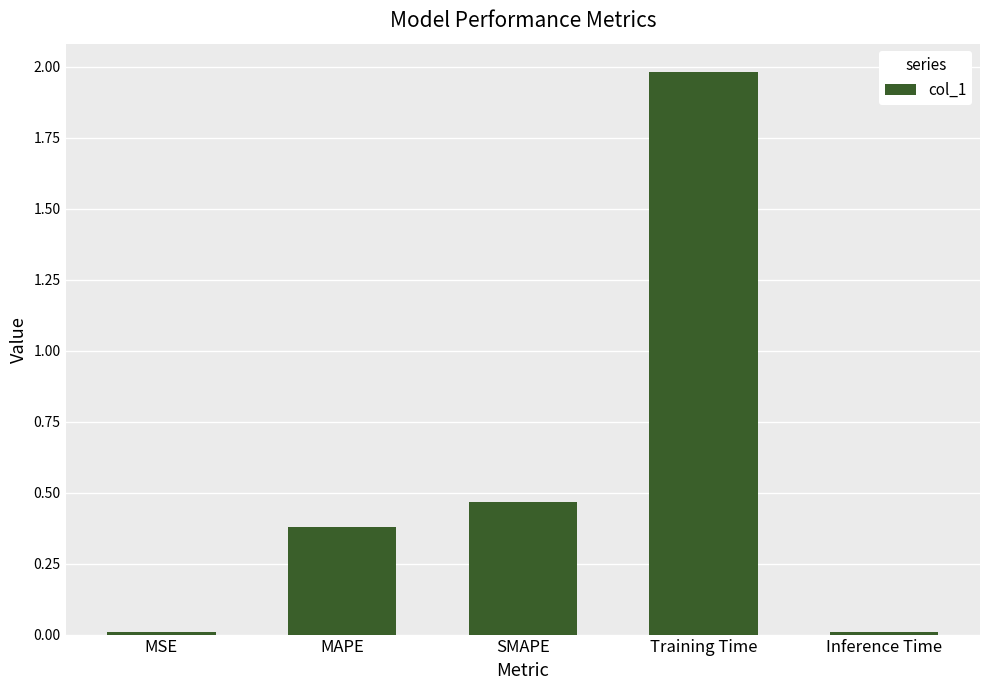

What is the change in value from MSE to Training Time?

+2.0